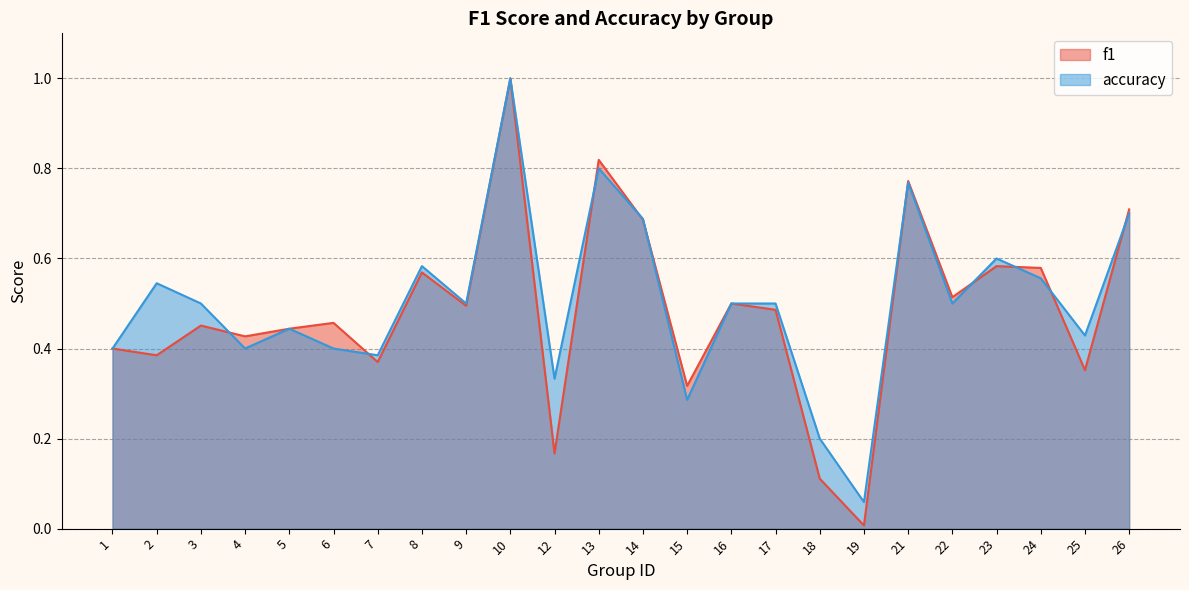

Count the number of data series in this chart.

2